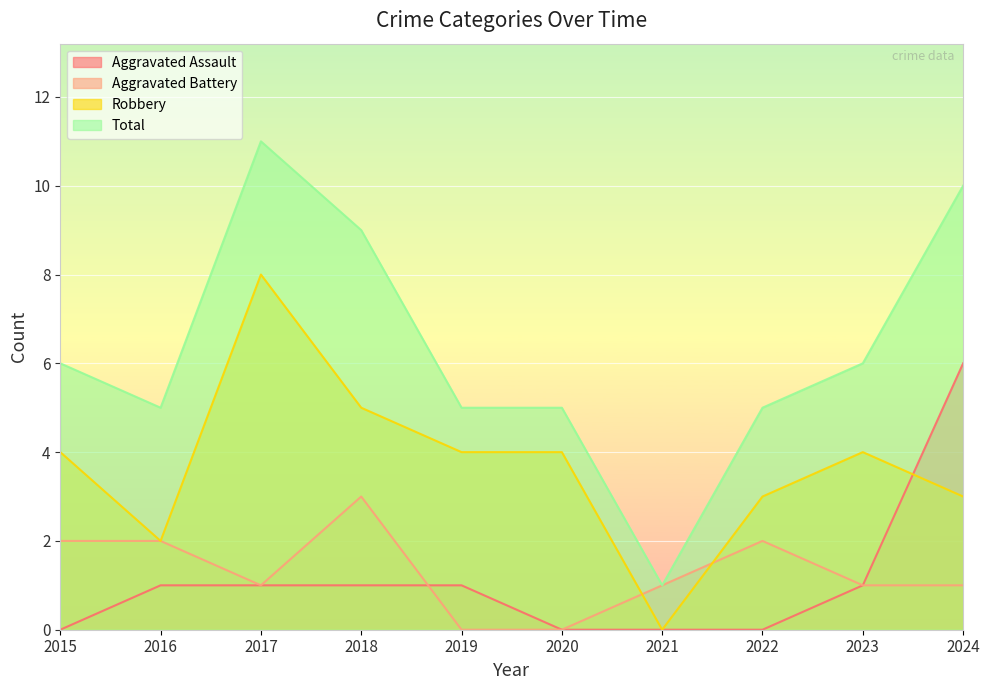

Reading left to right, list all the values displayed in this chart.

Aggravated Assault: 2015=0	2016=1	2017=1	2018=1	2019=1	2020=0	2021=0	2022=0	2023=1	2024=6
Aggravated Battery: 2015=2	2016=2	2017=1	2018=3	2019=0	2020=0	2021=1	2022=2	2023=1	2024=1
Robbery: 2015=4	2016=2	2017=8	2018=5	2019=4	2020=4	2021=0	2022=3	2023=4	2024=3
Total: 2015=6	2016=5	2017=11	2018=9	2019=5	2020=5	2021=1	2022=5	2023=6	2024=10